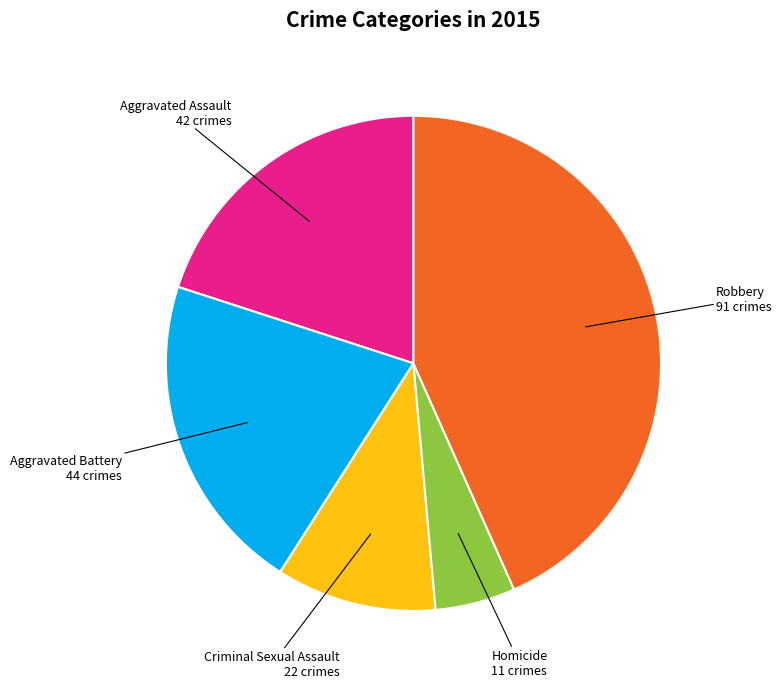

Which has a higher value, Criminal Sexual Assault or Aggravated Assault?

Aggravated Assault